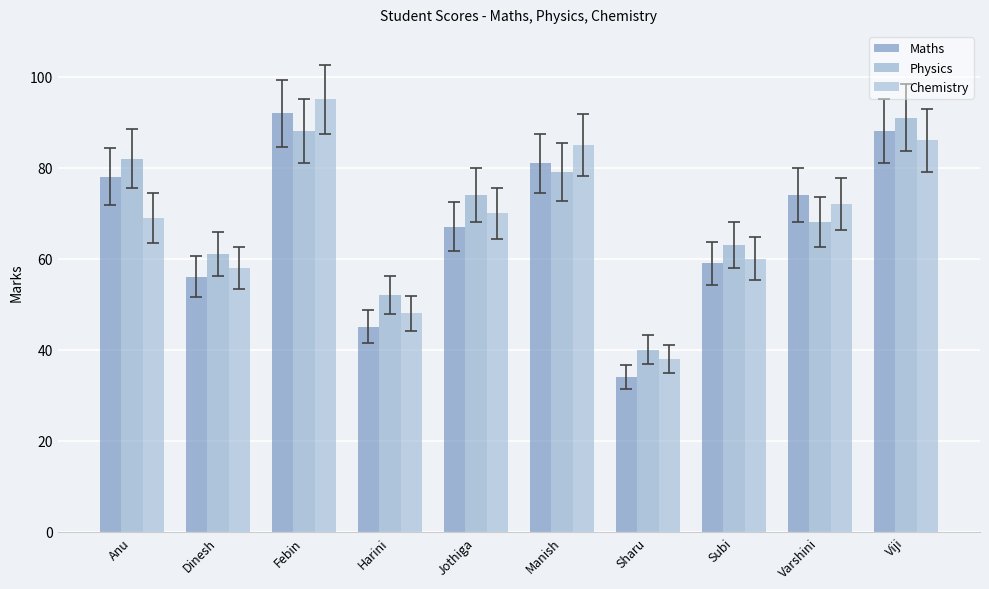

Does the chart contain stacked bars?

No